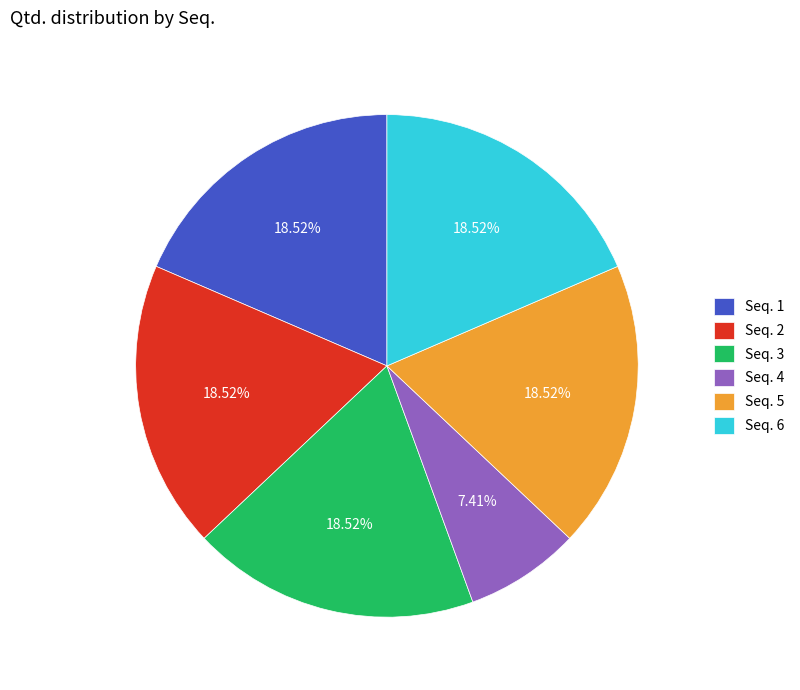

Does Seq. 1 represent more than half of the total?

No